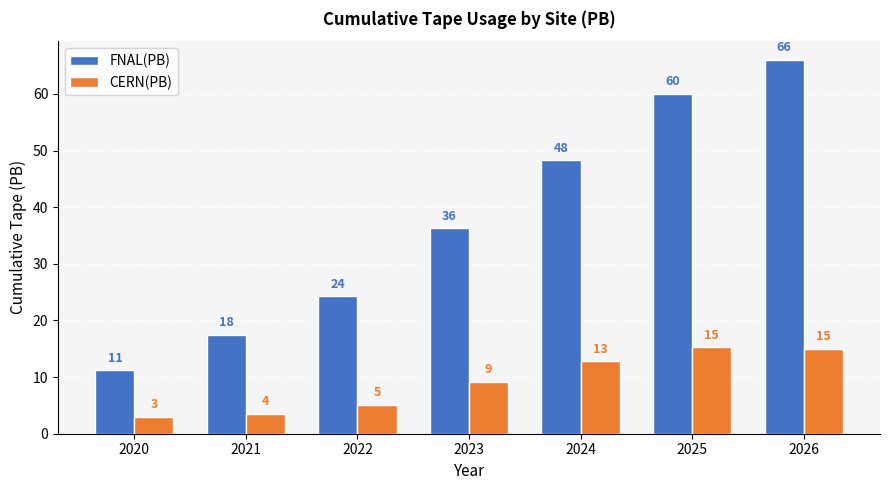

Where is CERN(PB) nearest to the value 9?

2023